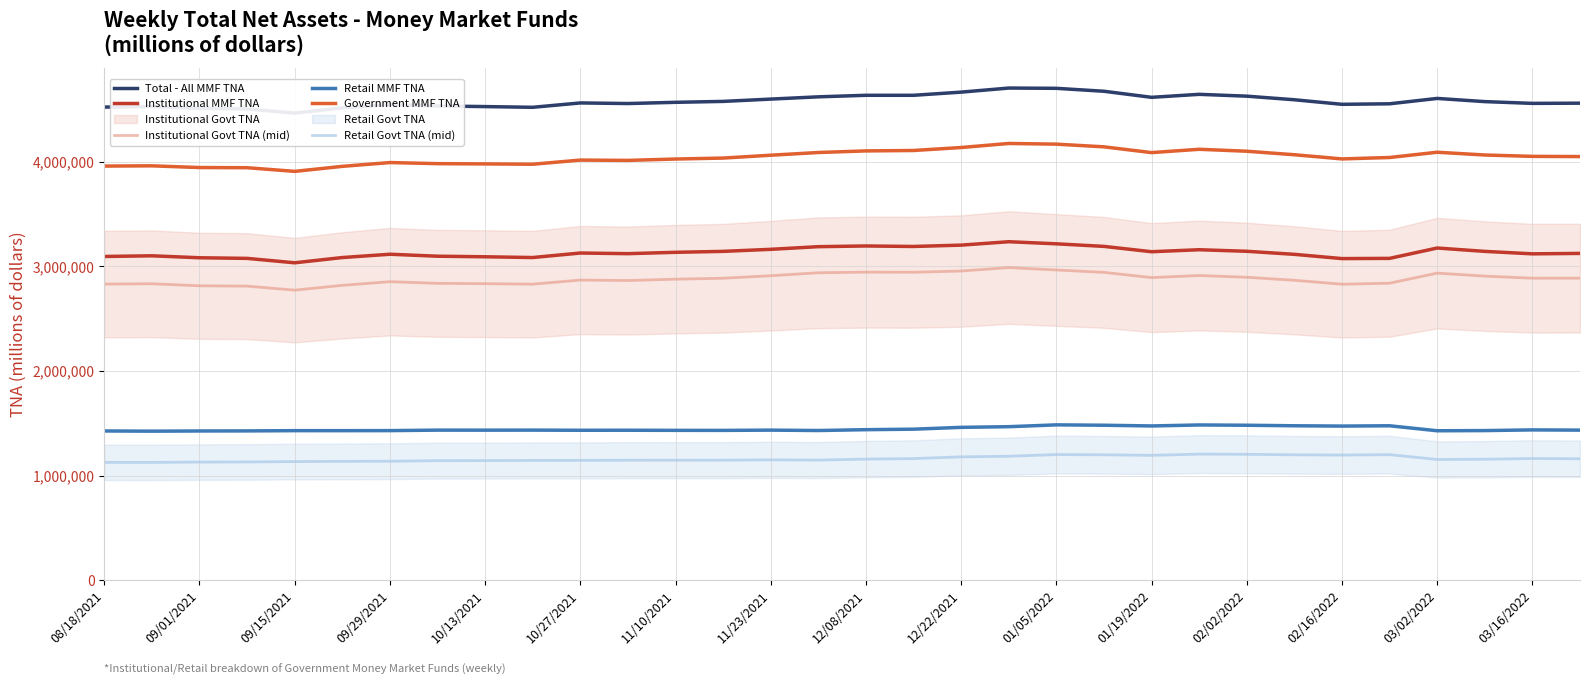

What is the minimum value for Institutional MMF TNA?

3035070